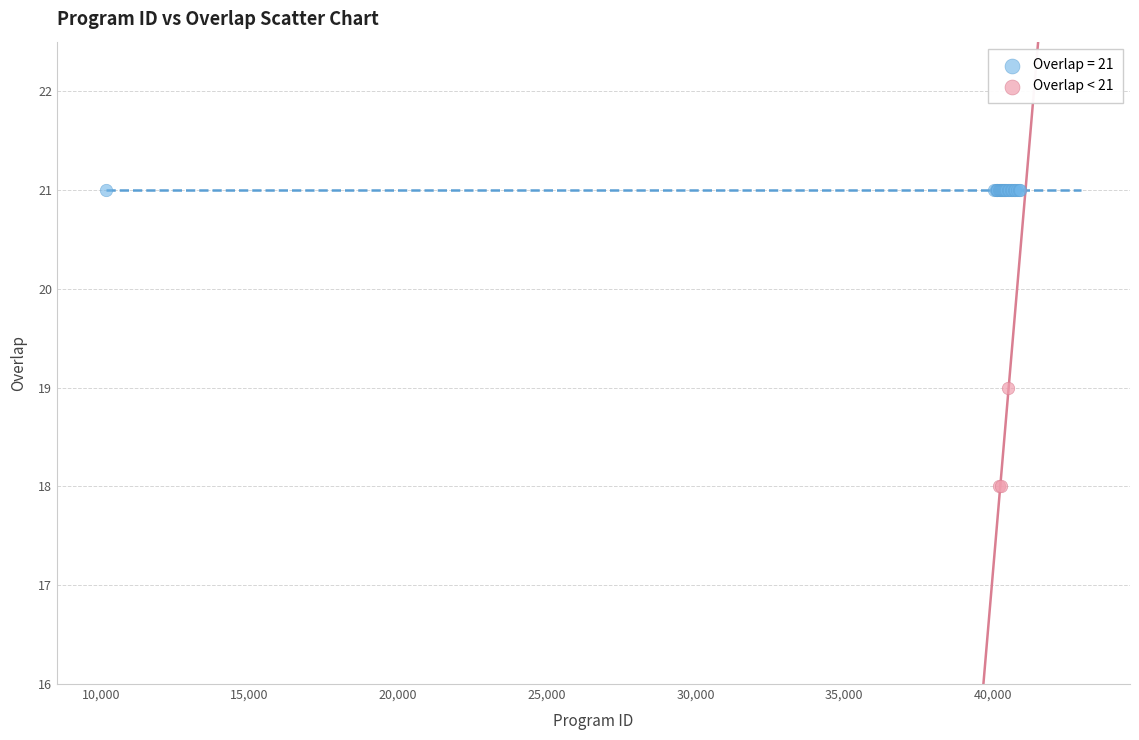

Which series reaches the maximum Y coordinate?

Overlap = 21